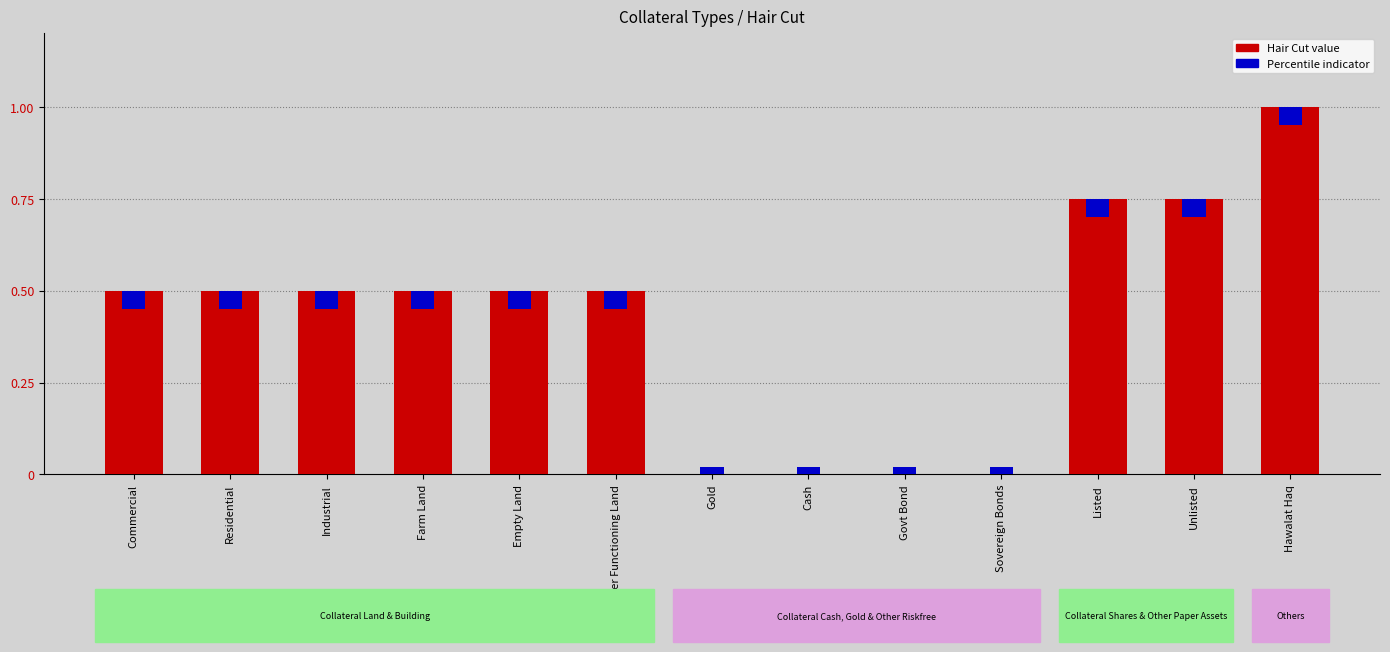

Reading left to right, list all the values displayed in this chart.

Commercial=0.5	Residential=0.5	Industrial=0.5	Farm Land=0.5	Empty Land=0.5	Other Functioning Land=0.5	Gold=0.0	Cash=0.0	Govt Bond=0.0	Sovereign Bonds=0.0	Listed=0.8	Unlisted=0.8	Hawalat Haq=1.0